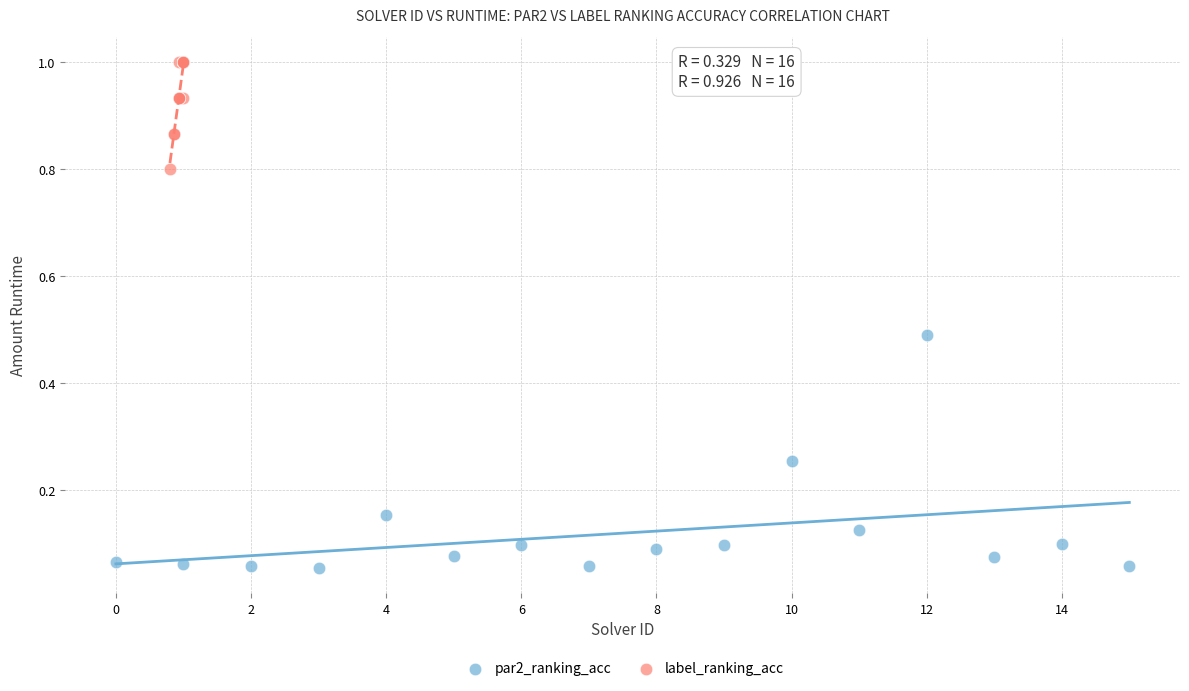

Which series contains the lowest Y value?

par2_ranking_acc